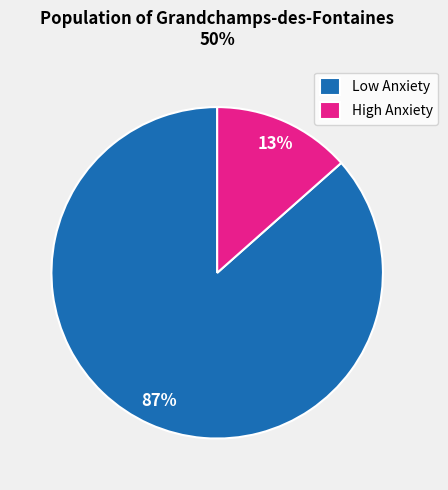

Combined, do Low Anxiety and High Anxiety account for over 50%?

Yes